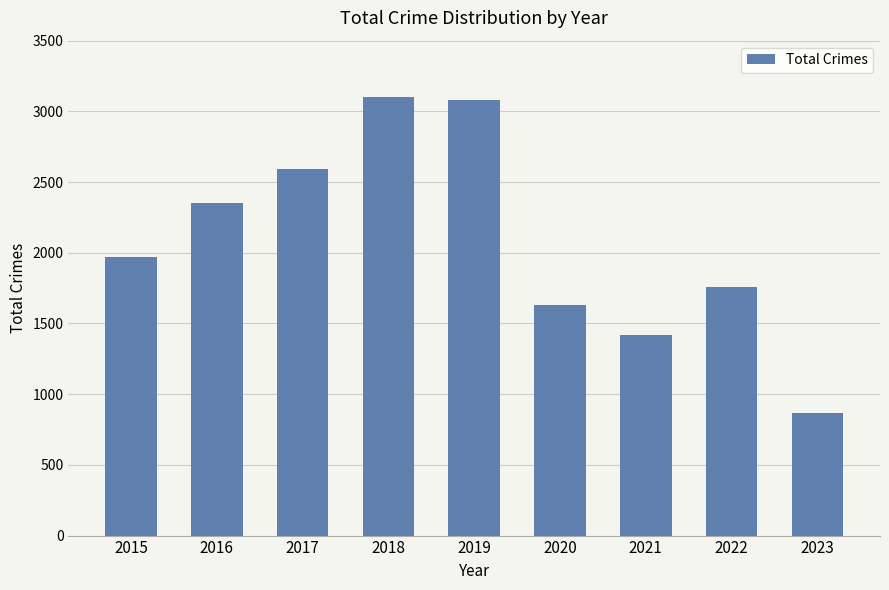

Reading left to right, what are all the values shown in this chart?

1968	2352	2592	3103	3080	1634	1422	1760	869